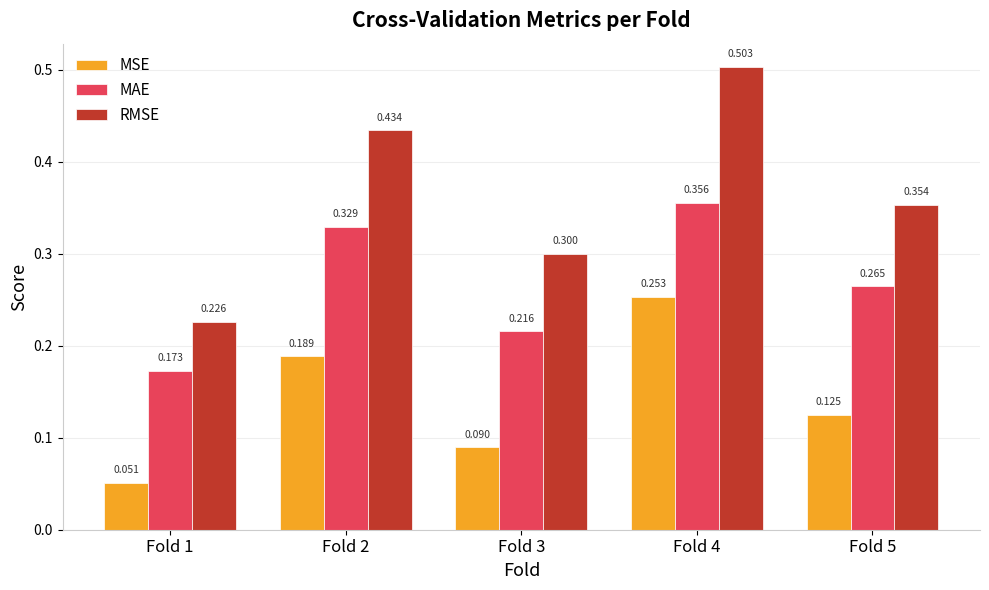

Which series has the largest total across all categories?

RMSE